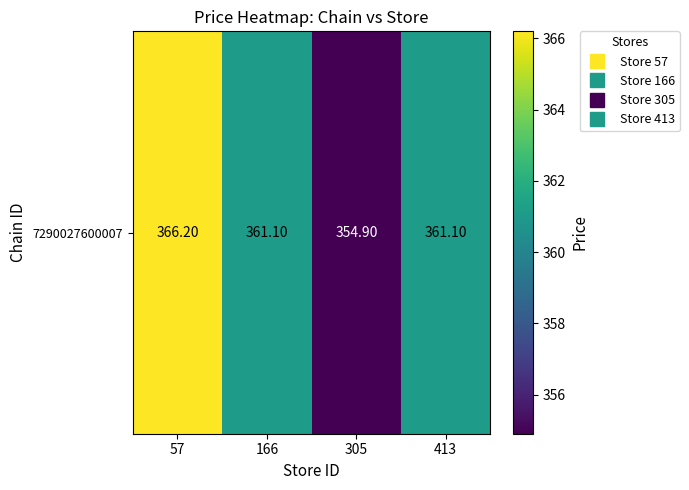

Rank the categories by value from lowest to highest.

305, 166, 413, 57